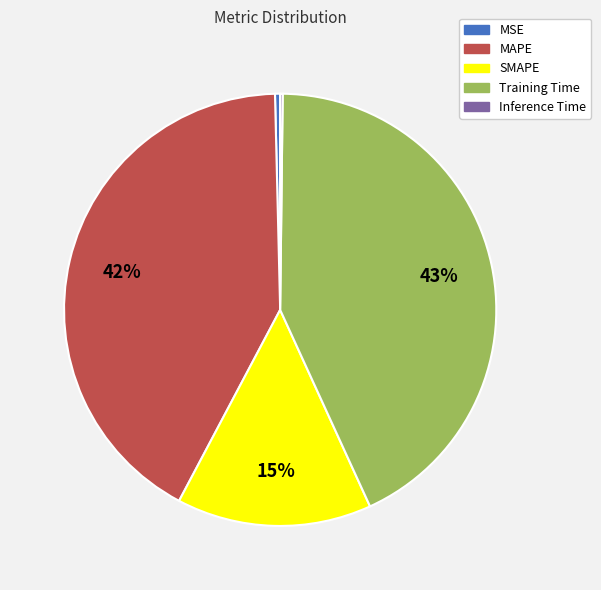

To the nearest percent, what is the difference between the largest and smallest slice percentages?

43%